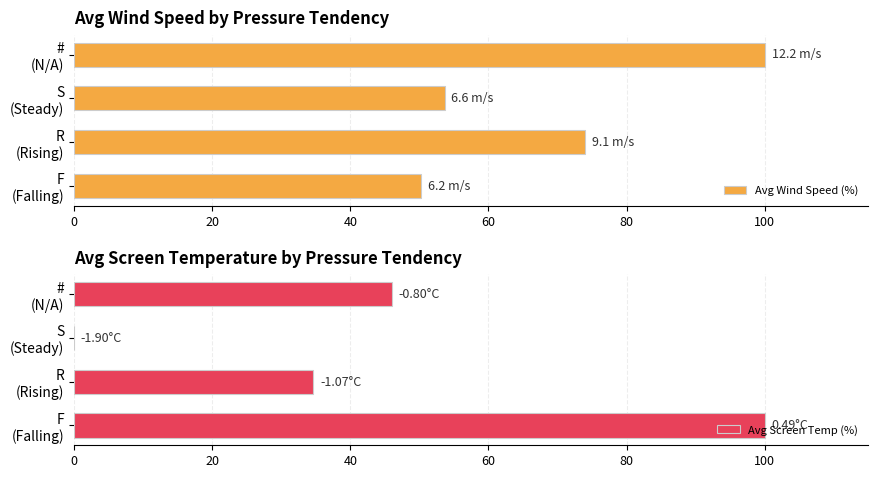

What is the value of the Avg Wind Speed (%) bar at the 3rd from the left?

53.6